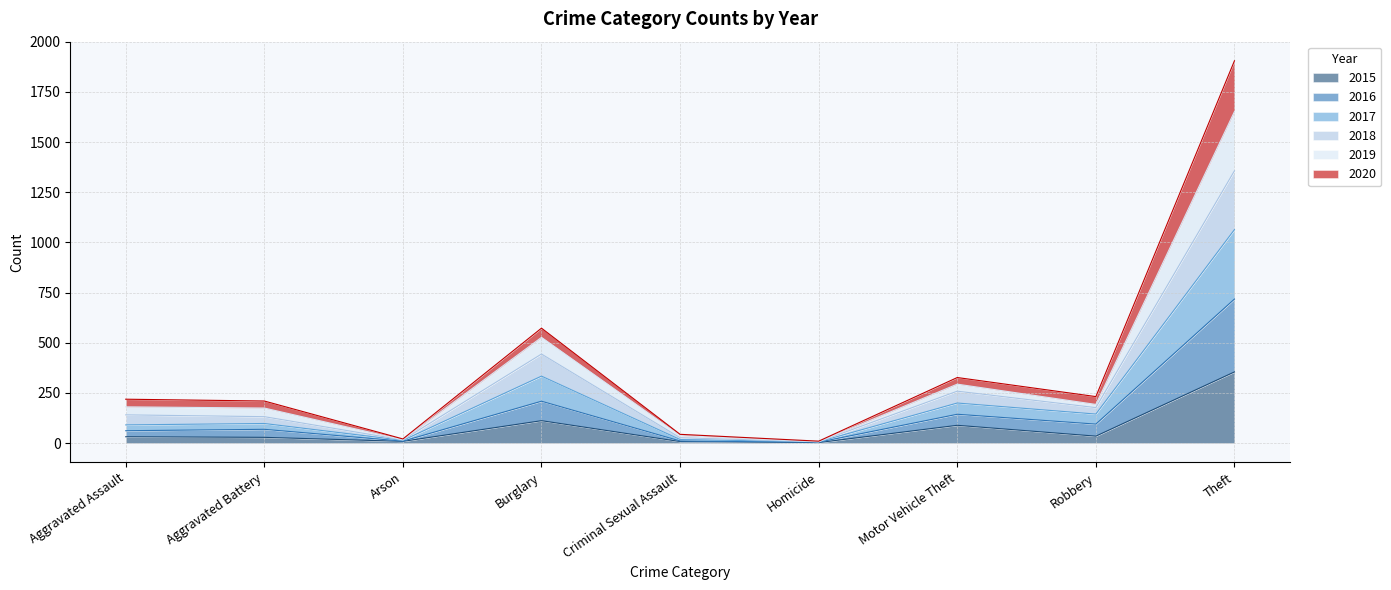

Does the chart display data point markers on the line(s)?

No